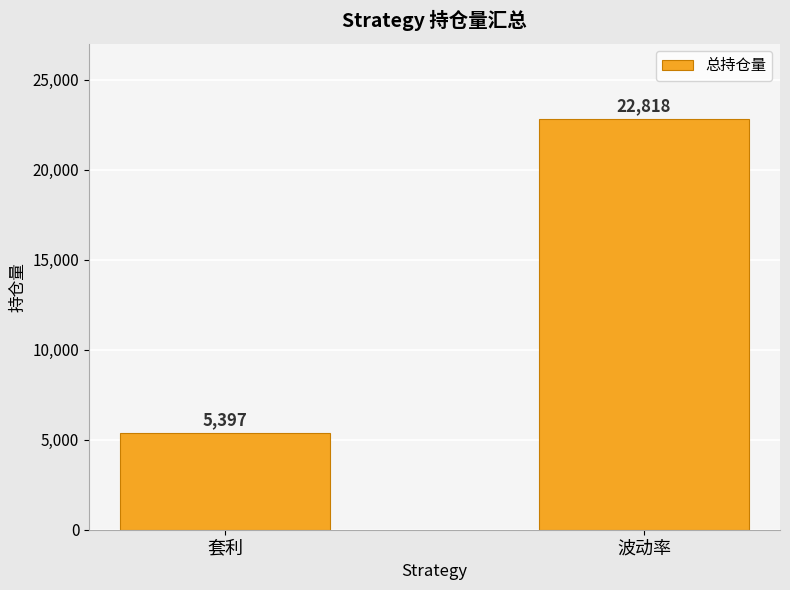

What is the difference between the maximum and minimum values?

17421